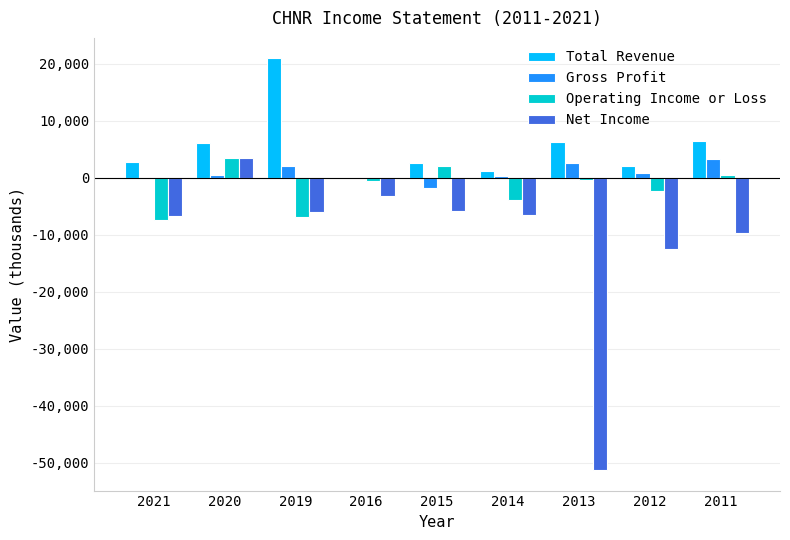

Which series changed the most between 2016 and 2012?

Net Income